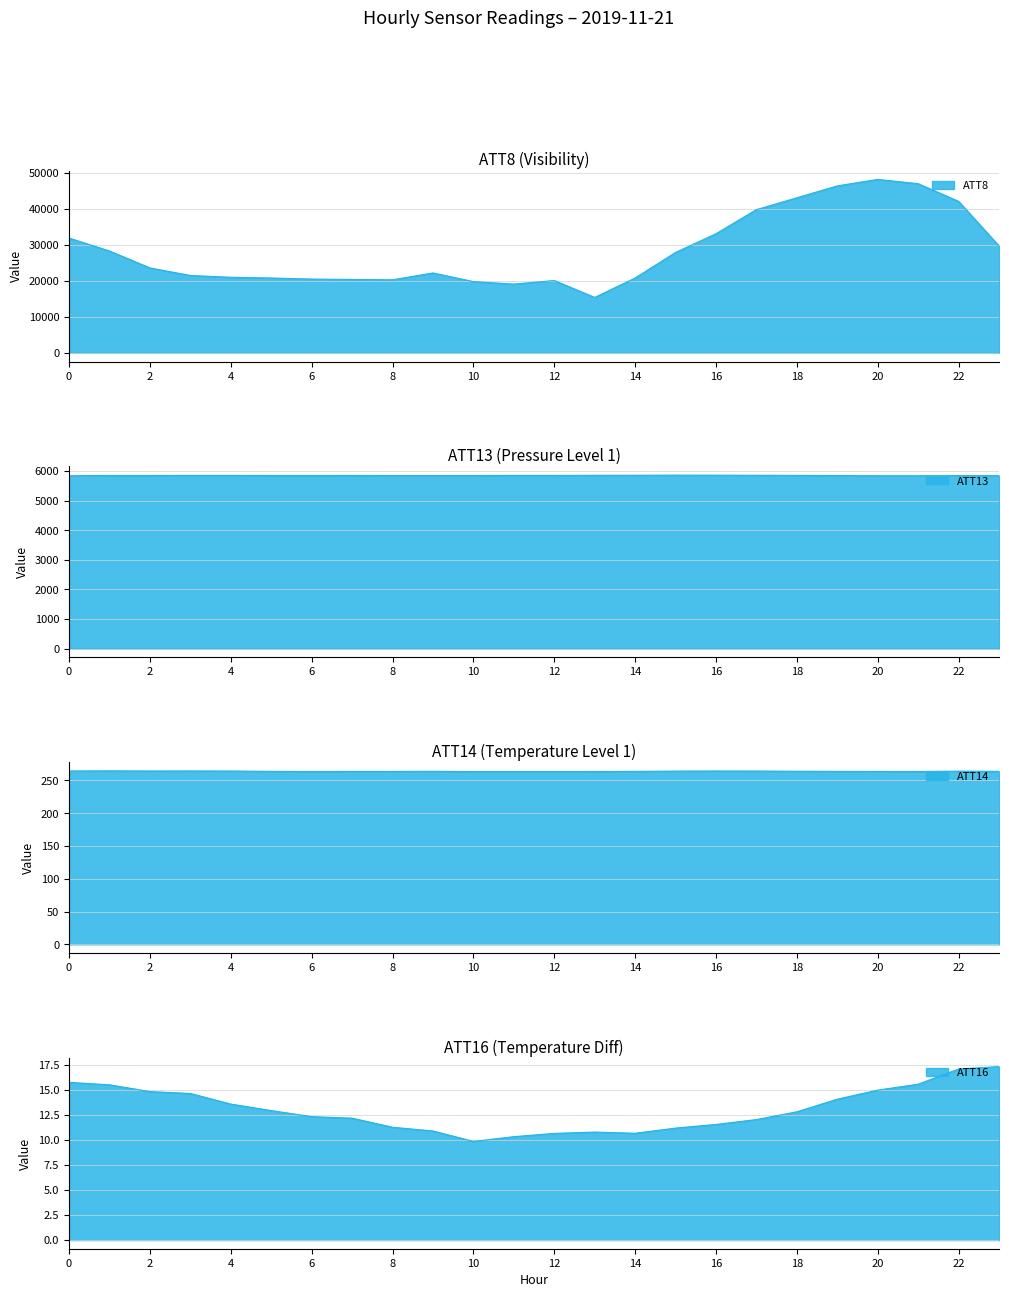

Between 2 and 14, which series saw the biggest shift?

ATT8